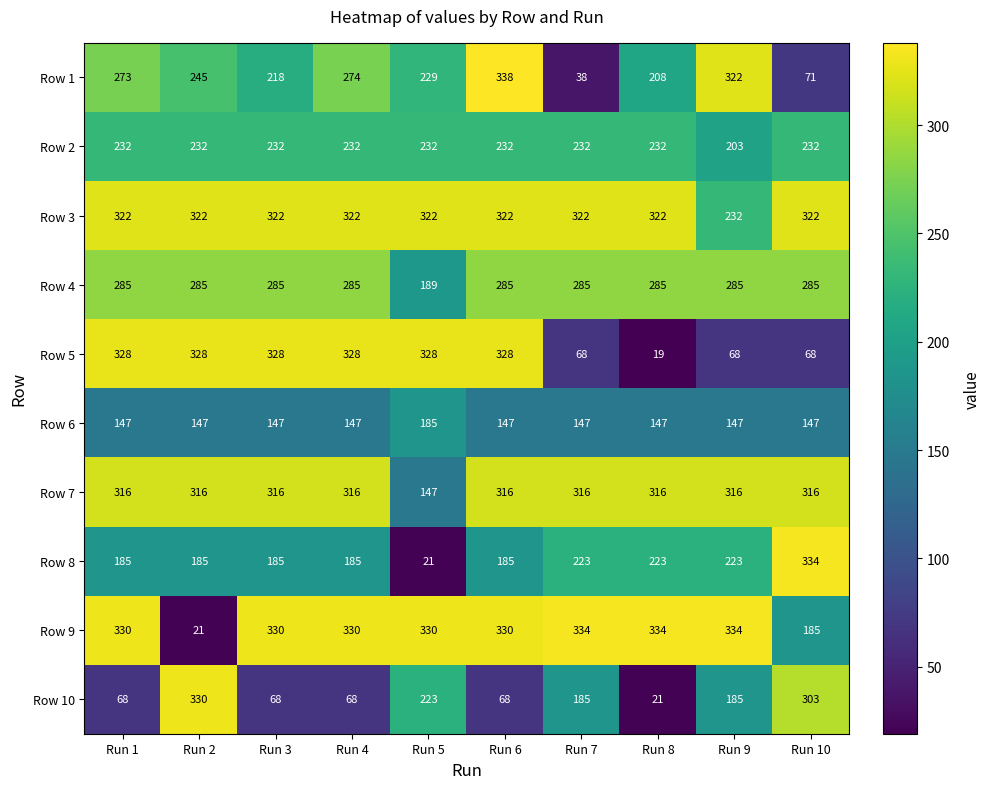

What is the sum of the Row 2 values at Run 3 and Run 10?

464